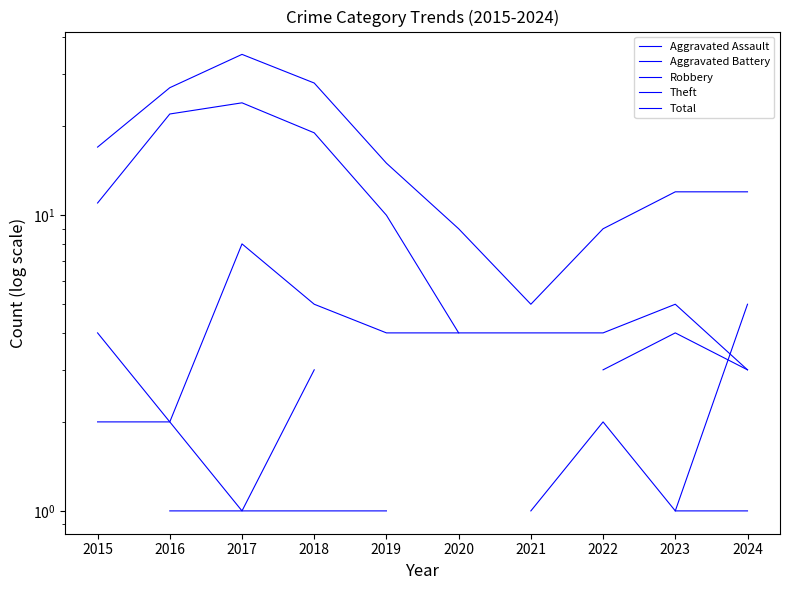

How many interior local valleys does the Robbery series have?

1